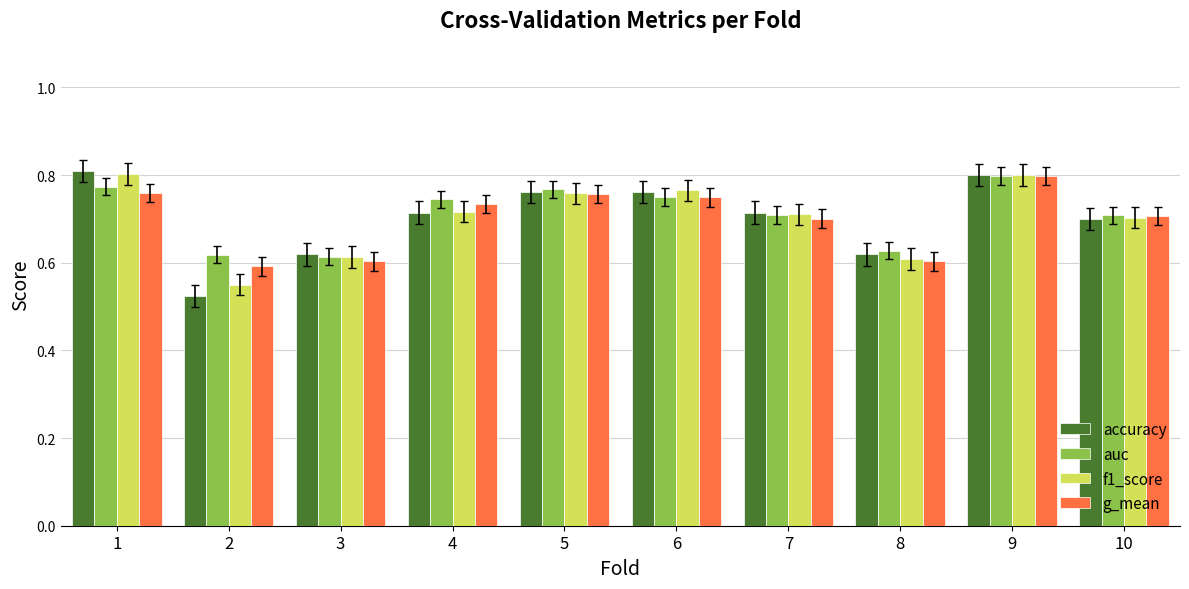

Which category has the lowest value in the accuracy series?

2